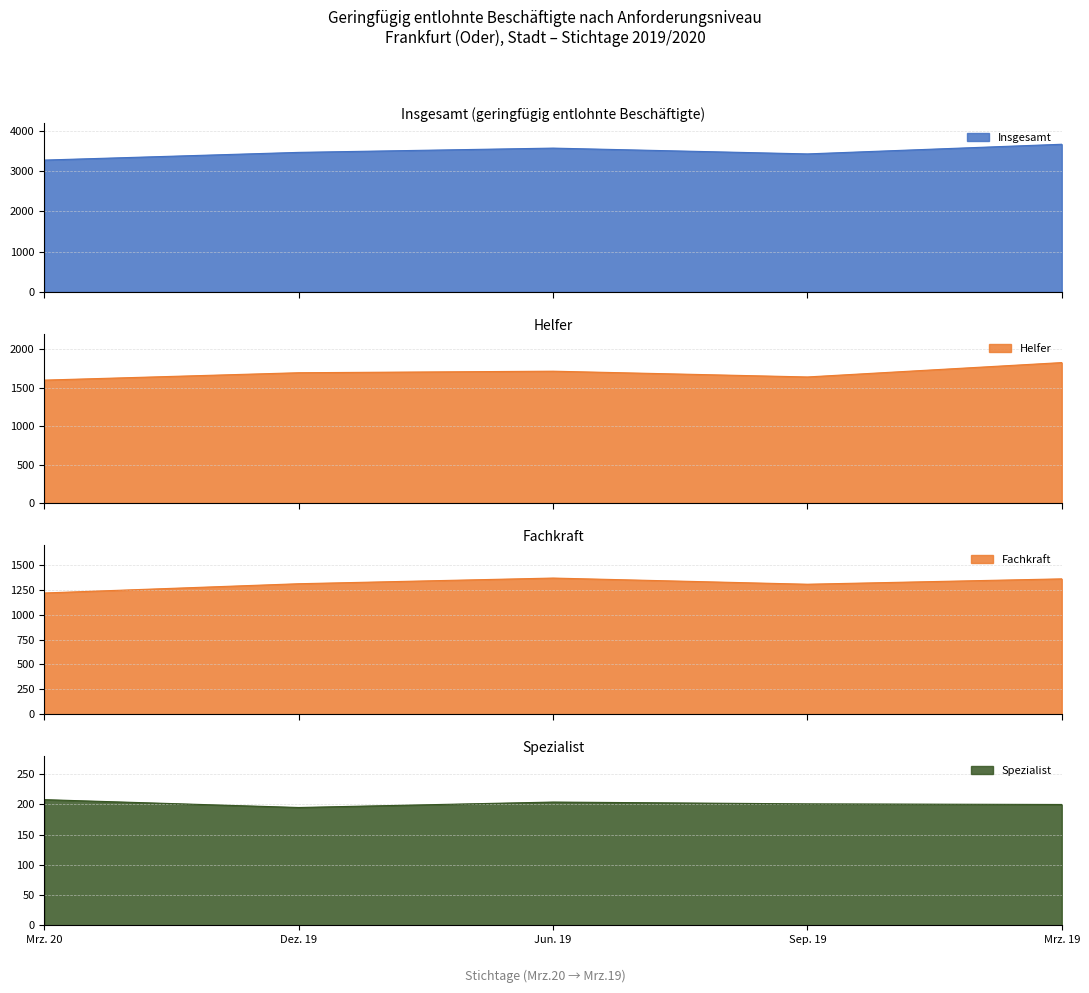

How many data points in Fachkraft are less than 1311?

2